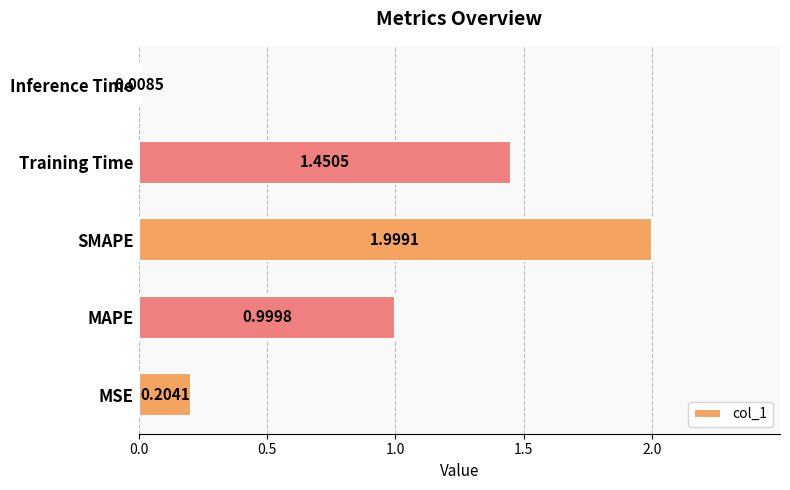

What is the change in value from MSE to SMAPE?

+1.8